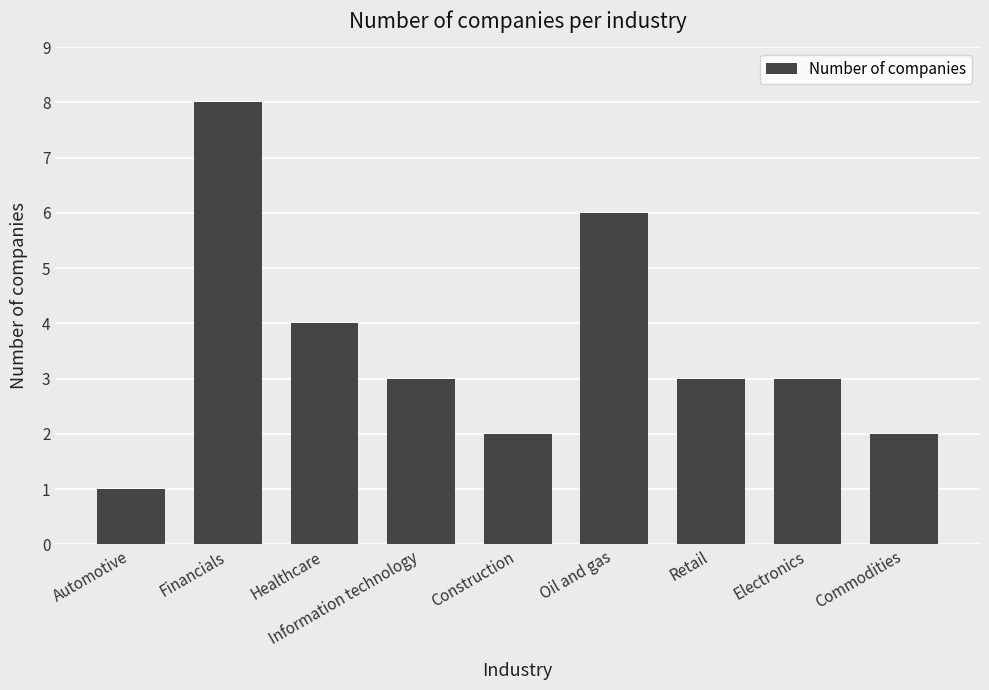

What is the difference between the values at Electronics and Oil and gas?

3